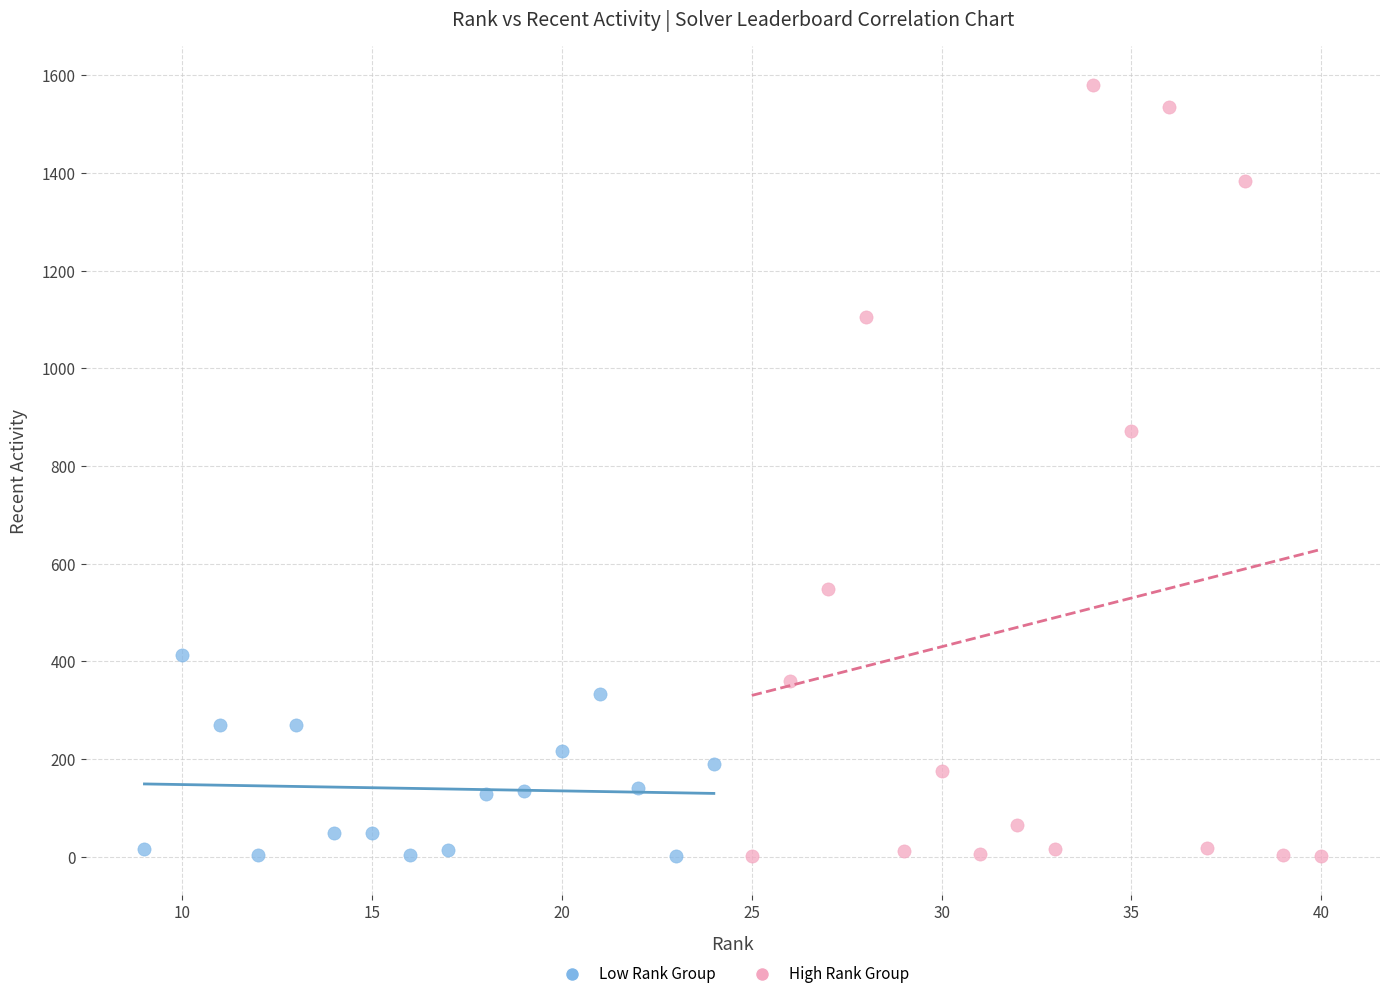

What are all the series names shown in the legend?

Low Rank Group, High Rank Group